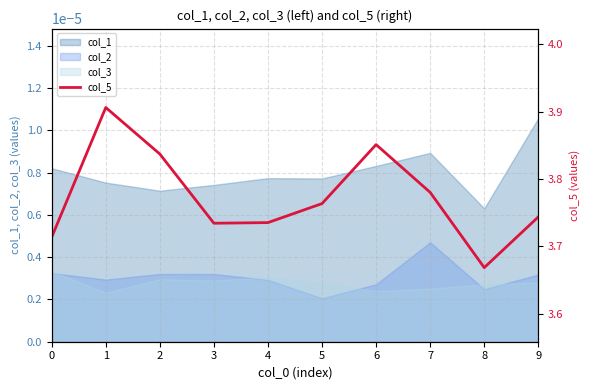

What is the change in value from 1 to 9?

-0.2